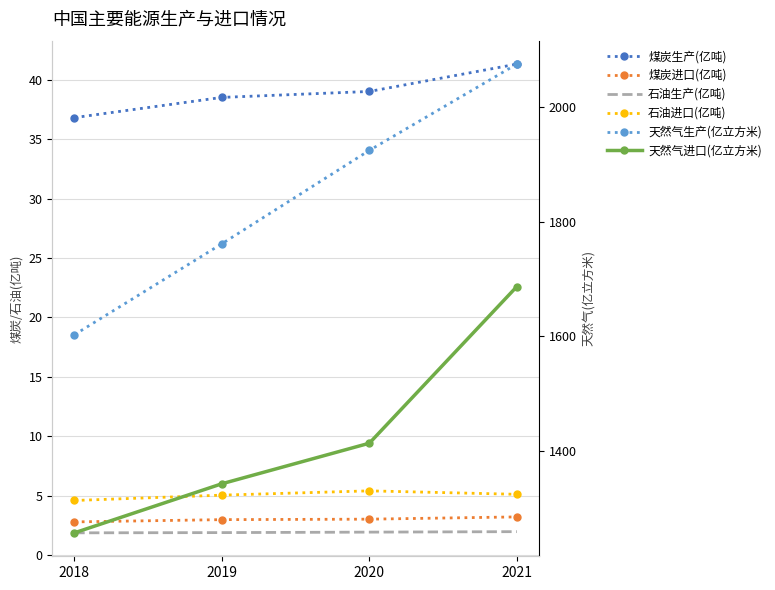

What is the value of the 石油生产(亿吨) point at the 4th from the left?

2.0